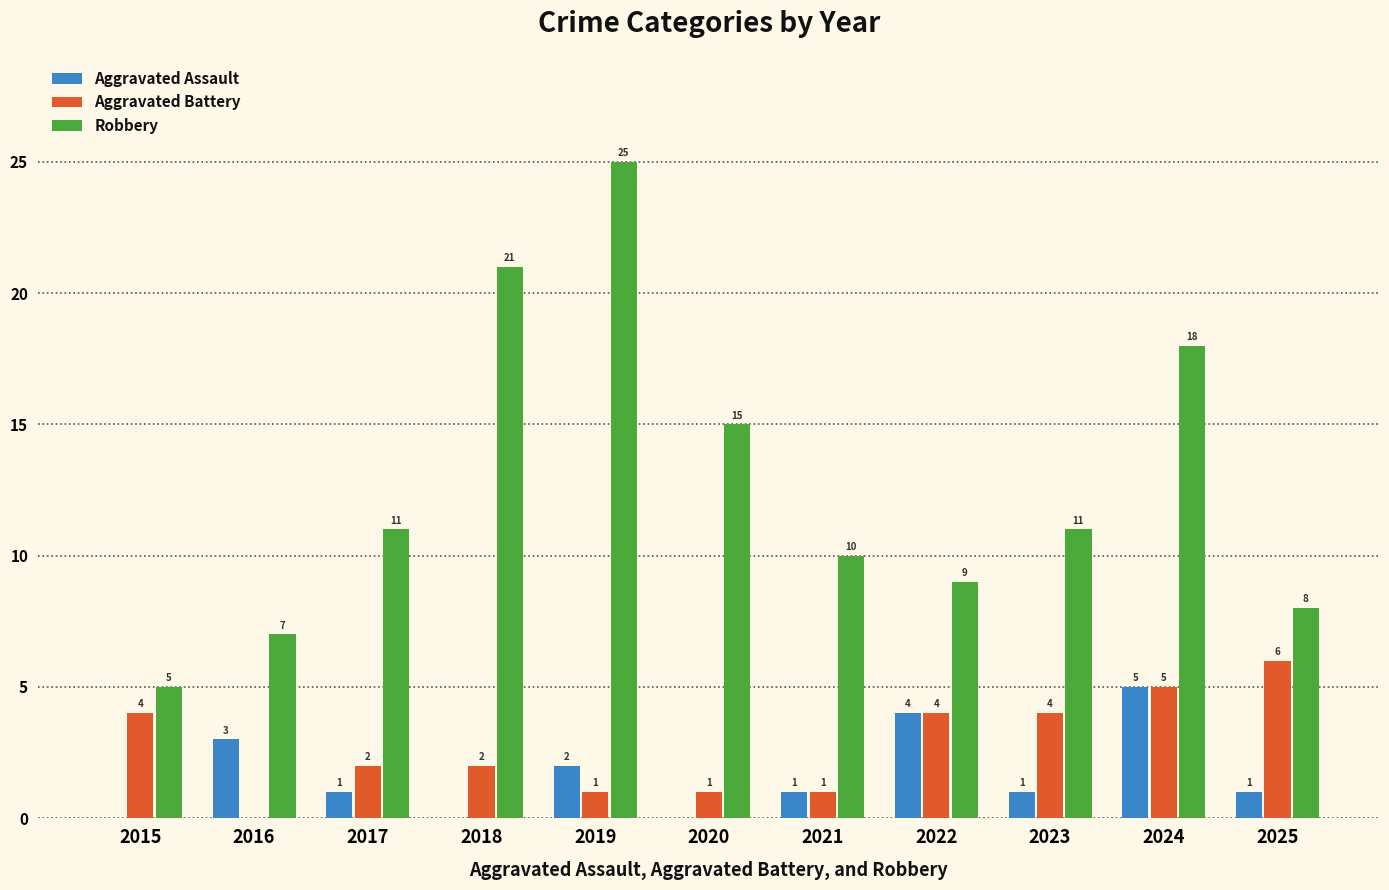

How many positive values does the Aggravated Battery series have?

10